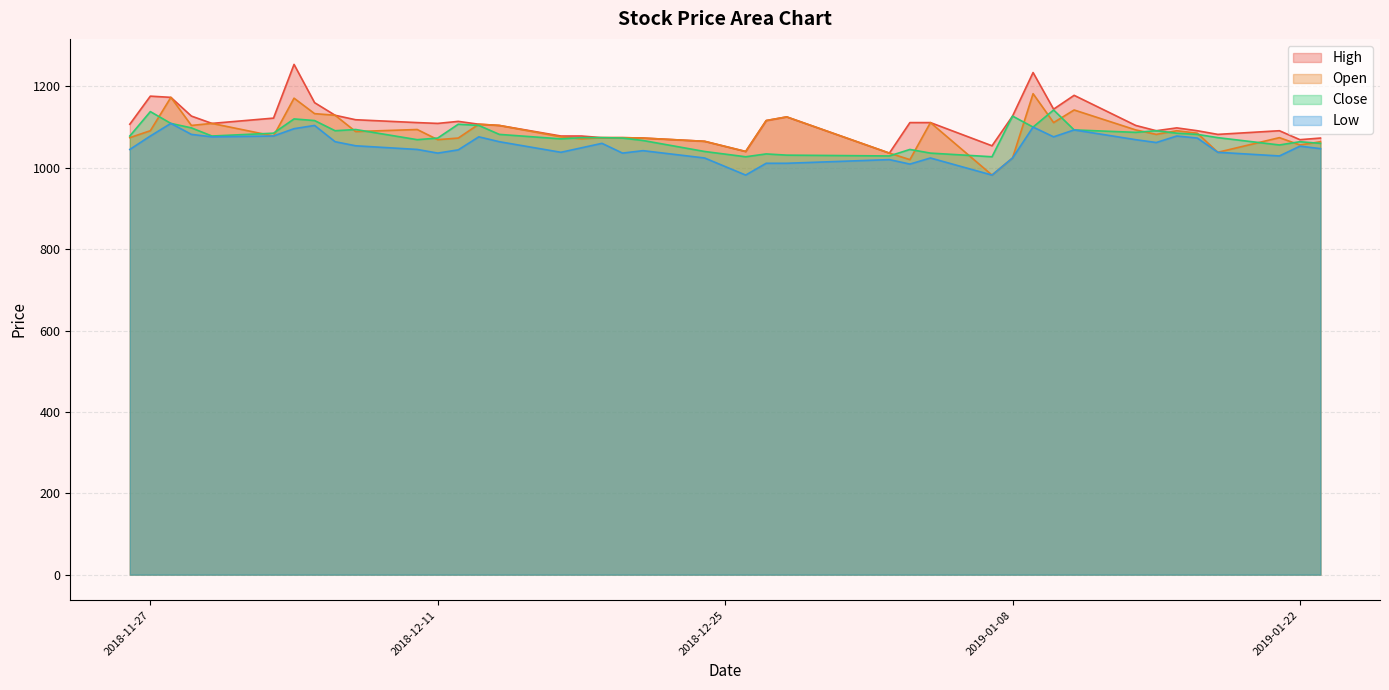

What is the minimum value shown in the chart?

982